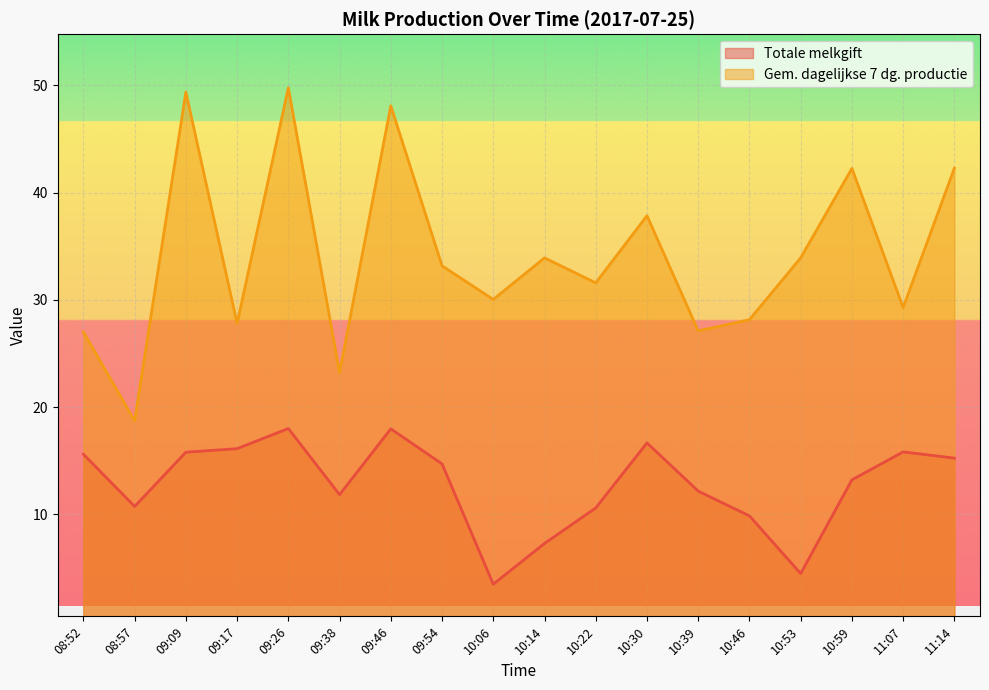

What are all the series names shown in the legend?

Totale melkgift, Gem. dagelijkse 7 dg. productie